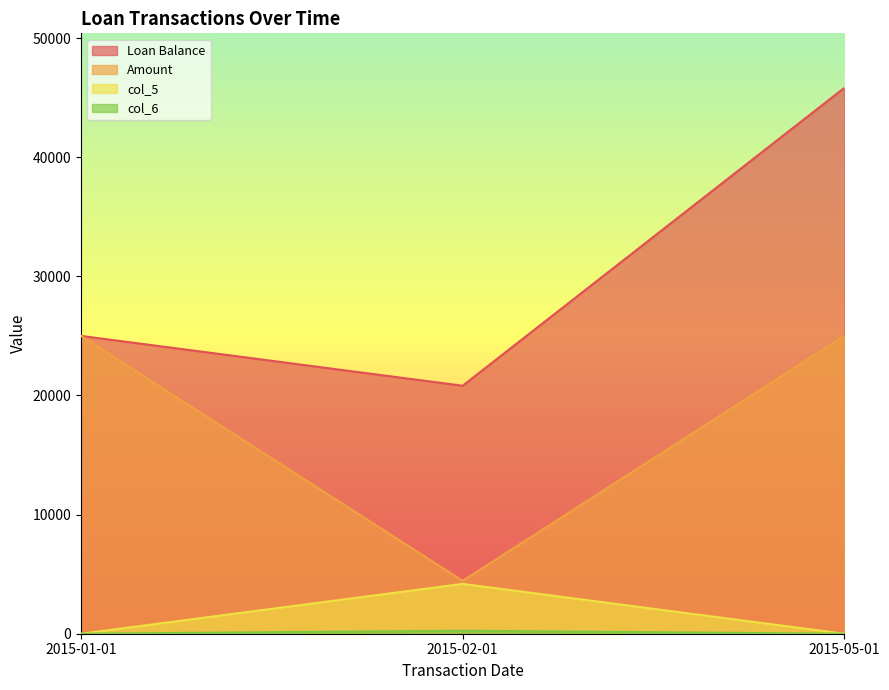

Reading left to right, what are all the values shown in this chart?

Loan Balance: 25000.0	20816.2	45816.2
Amount: 25000.0	4438.6	25000.0
col_5: 0.0	4183.8	0.0
col_6: 0.0	254.8	0.0